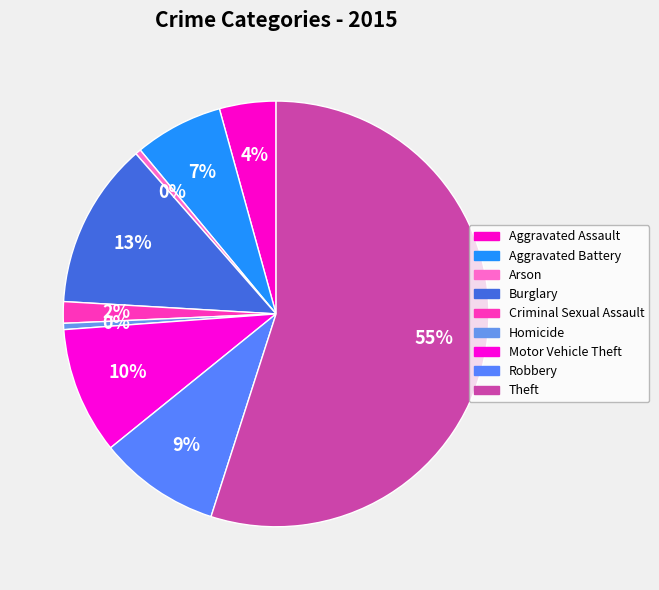

How many slices are in this pie chart?

9